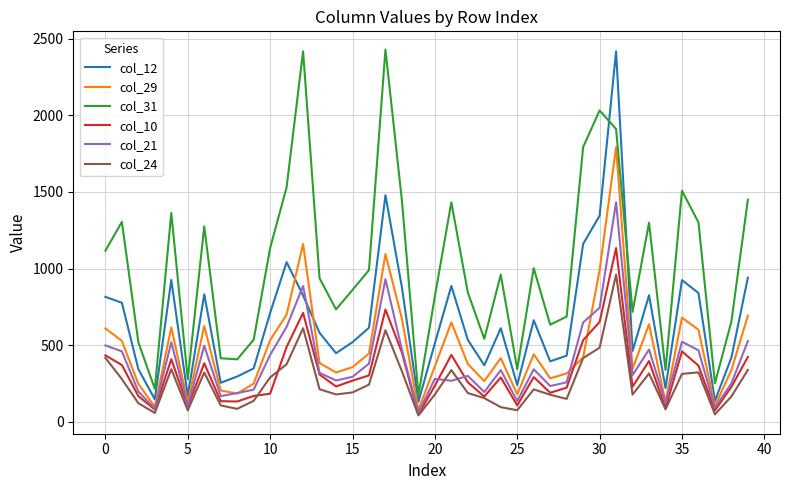

Is this an area chart (filled region under the line)?

No